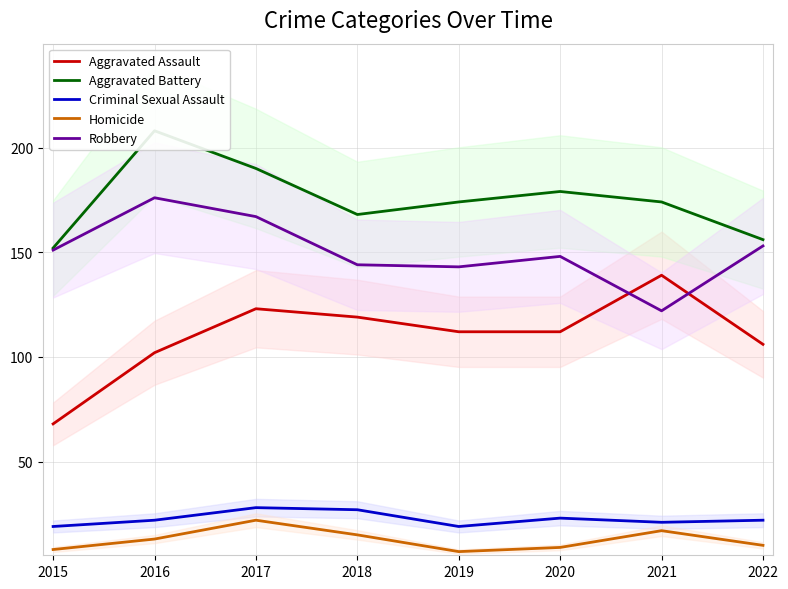

Is the value of Aggravated Assault at 2015 greater than the value of Aggravated Battery at 2015?

No